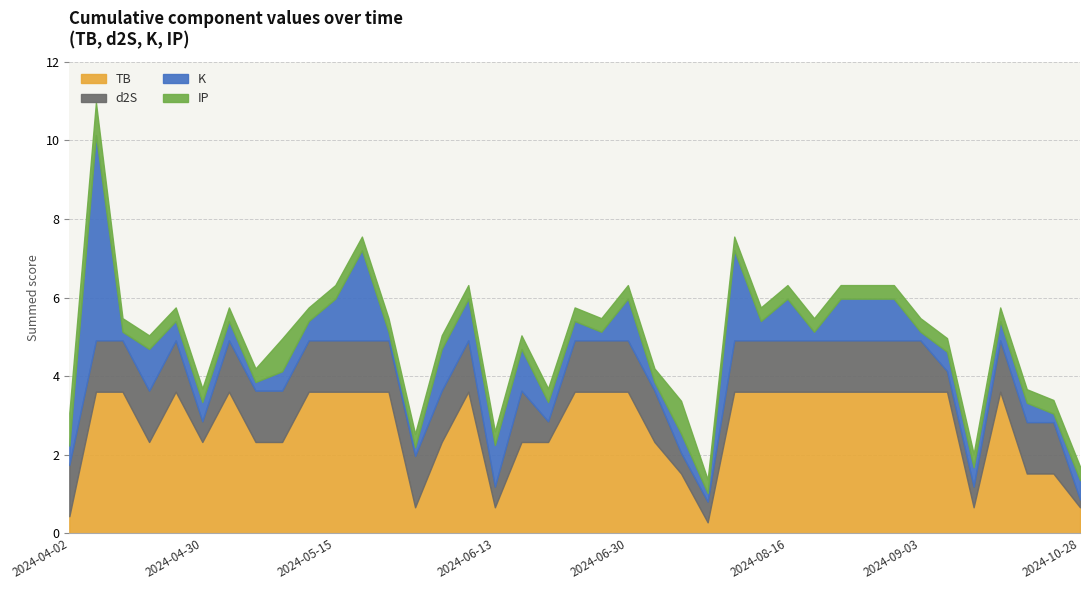

Which series has the largest total across all categories?

TB